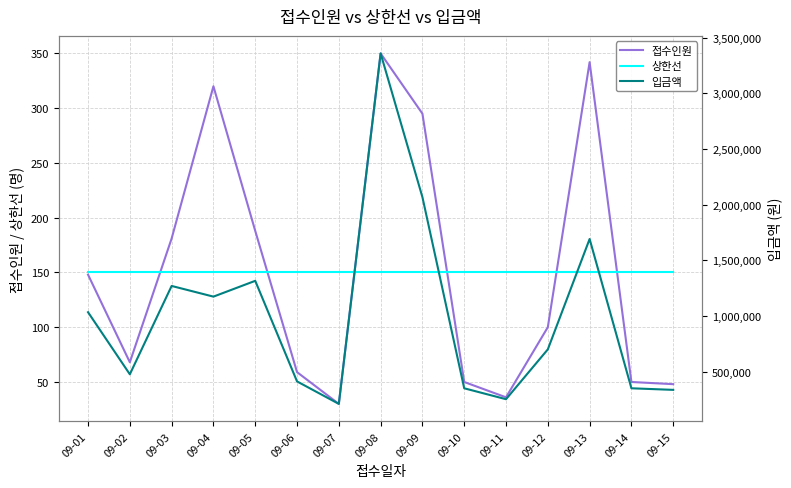

At how many categories does at least one series exceed 3308596?

1